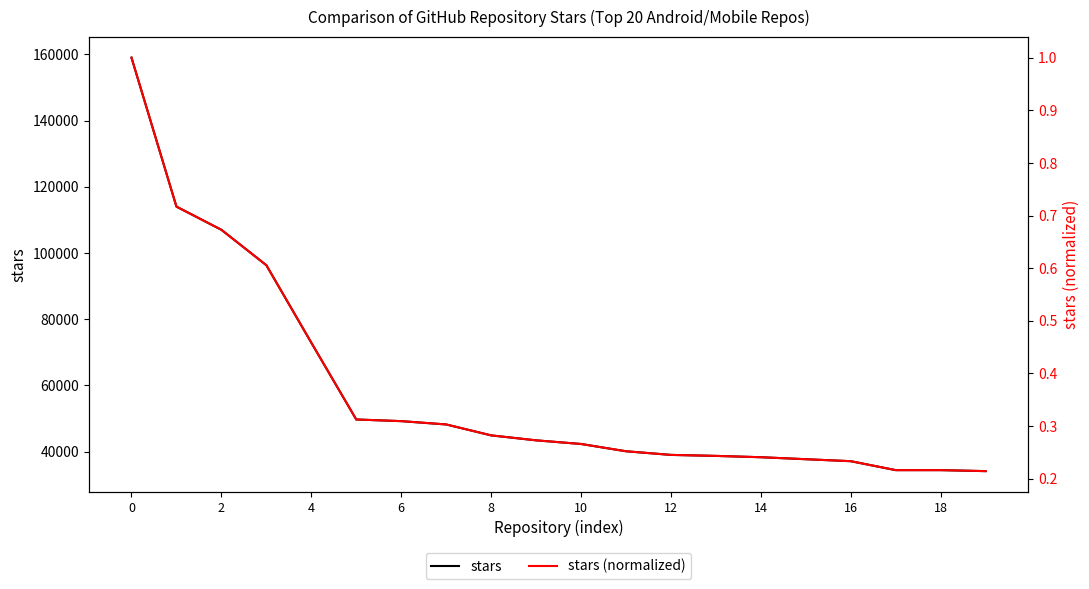

Reading left to right, what are all the values shown in this chart?

stars: 159000.0	114000.0	107000.0	96300.0	72900.0	49700.0	49200.0	48200.0	44900.0	43400.0	42300.0	40100.0	39000.0	38700.0	38300.0	37700.0	37100.0	34400.0	34400.0	34100.0
stars (normalized): 1.0	0.7	0.7	0.6	0.5	0.3	0.3	0.3	0.3	0.3	0.3	0.3	0.2	0.2	0.2	0.2	0.2	0.2	0.2	0.2